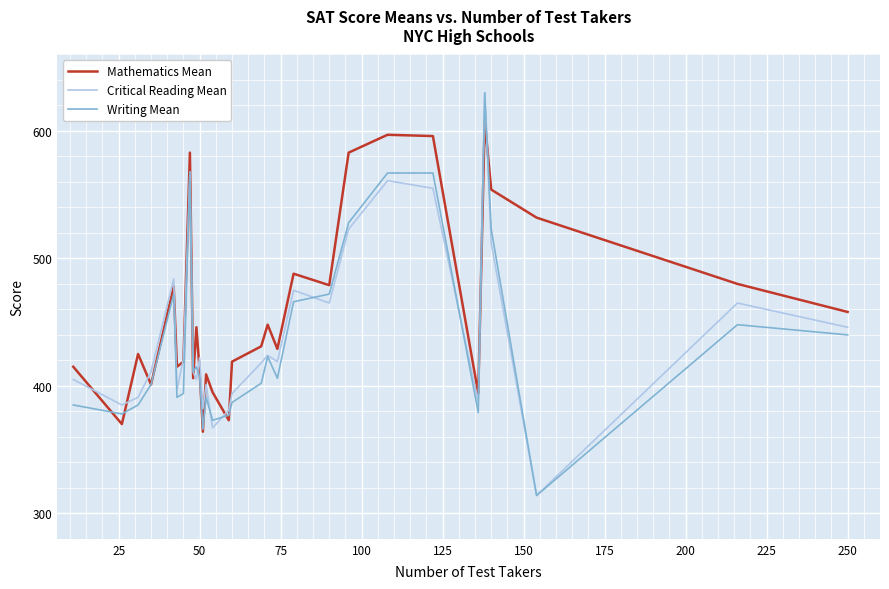

What is the highest value of the Writing Mean series?

630